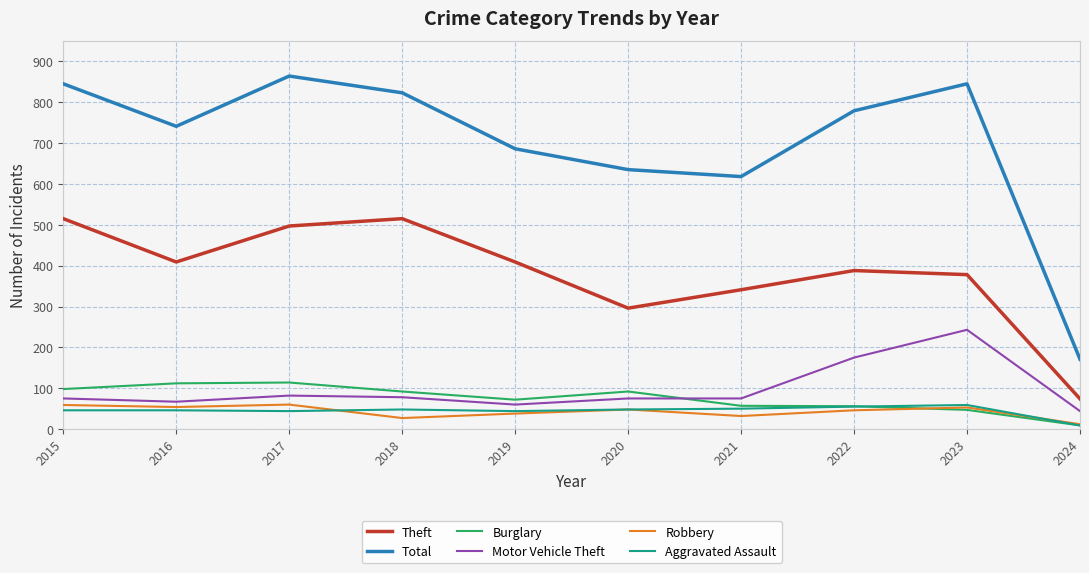

Which series changed the most between 2019 and 2020?

Theft